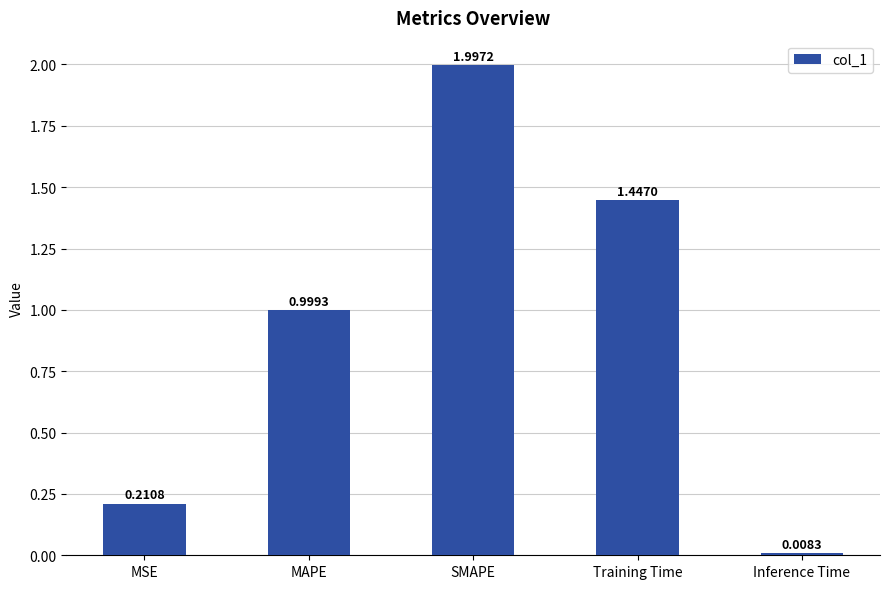

What is the label of the 2nd bar from the left?

MAPE